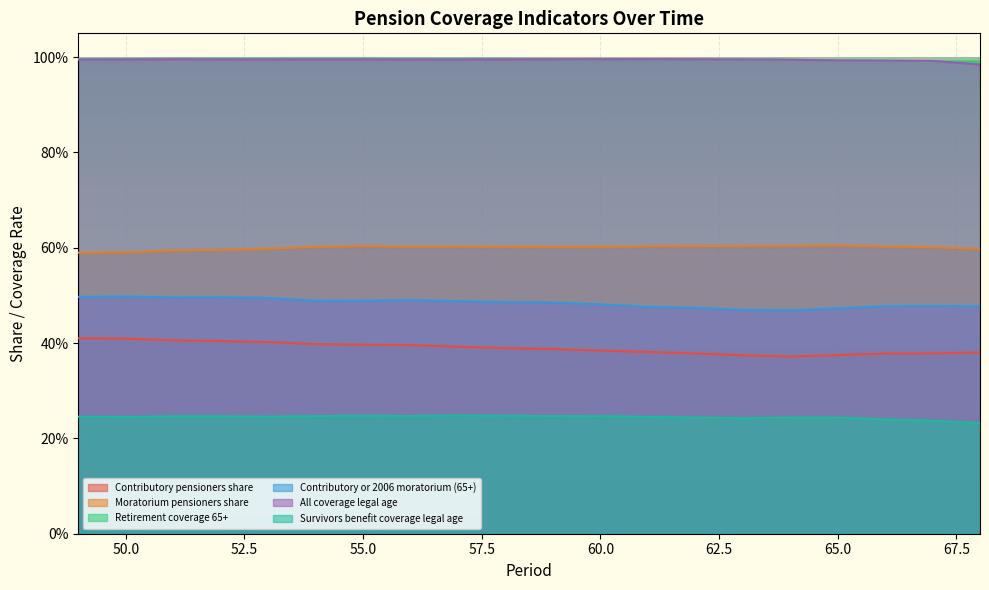

True or false: Contributory or 2006 moratorium (65+) has more than 0 points higher than both neighbors.

True